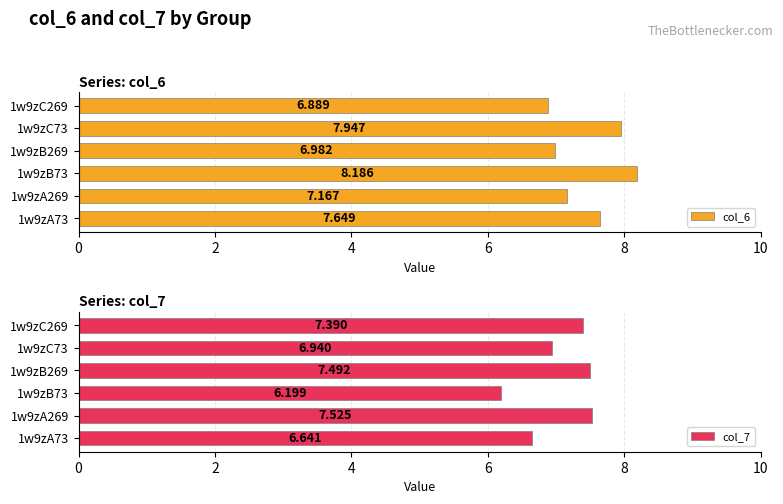

The value of col_6 at 1w9zB269 is 9.8. True or false?

False